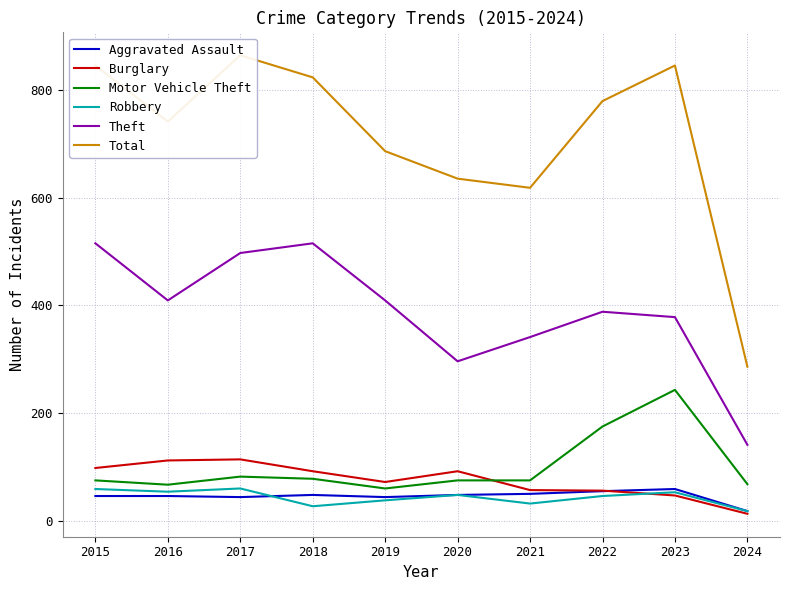

What is the sum of the Burglary values at 2016 and 2019?

184